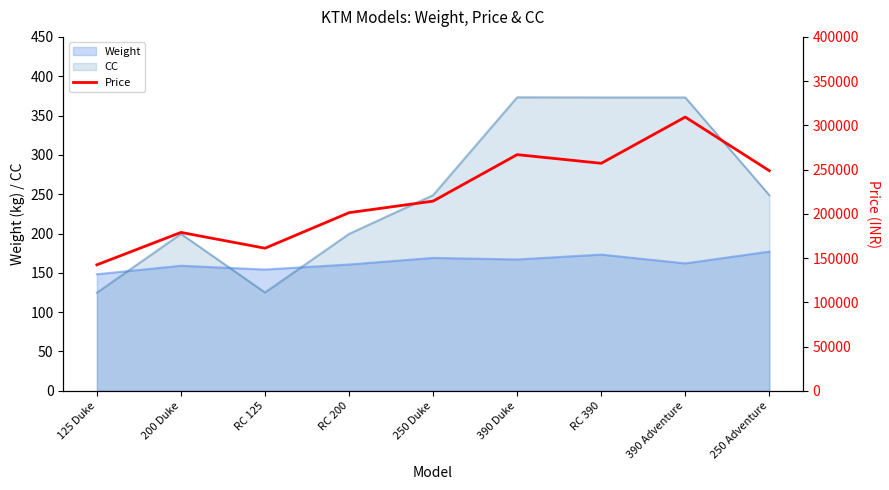

After their last crossing, which series has the higher values: Weight or CC?

CC